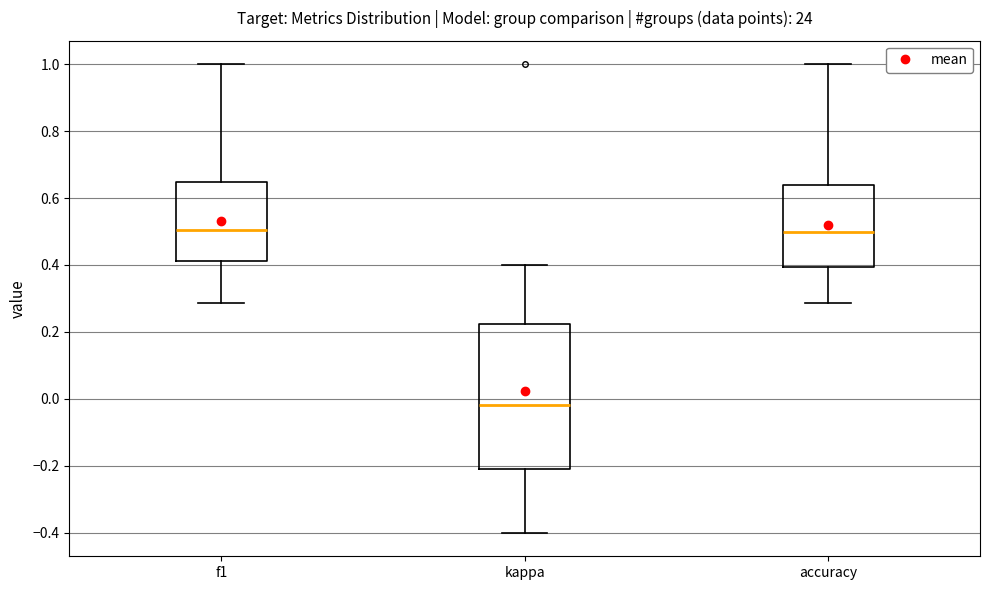

Reading left to right, transcribe this box plot: for each box, give where its median line is, the range the box spans, and where its two whiskers end, as read against the y-axis. The values are not printed on the chart, so give them approximately, as read against the axis.

f1: median 0.50, box 0.42 to 0.64, whiskers 0.28 to 1.00
kappa: median -0.02, box -0.20 to 0.22, whiskers -0.40 to 0.40
accuracy: median 0.50, box 0.40 to 0.64, whiskers 0.28 to 1.00